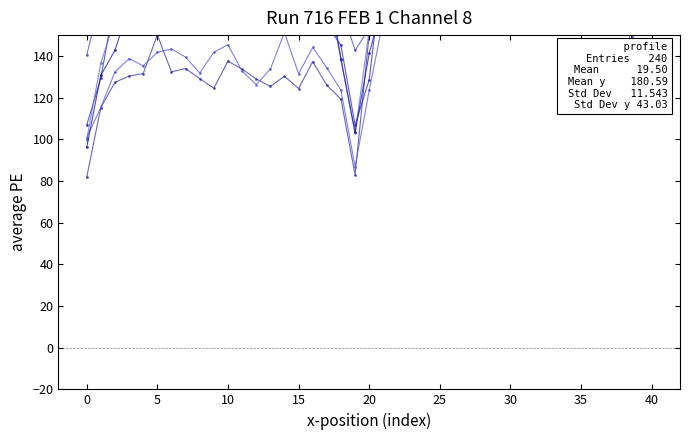

Read the d-140.0 value at 25.

227.8